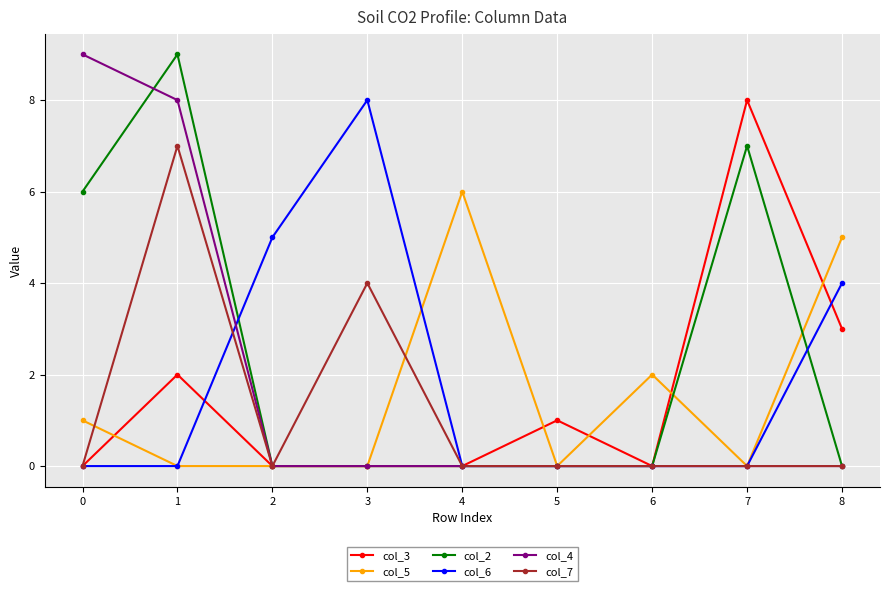

Count the number of categories in the chart.

9